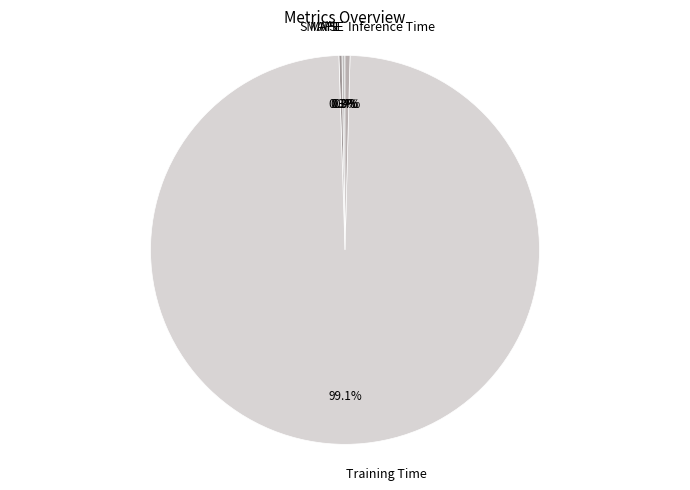

What is the majority slice?

Training Time